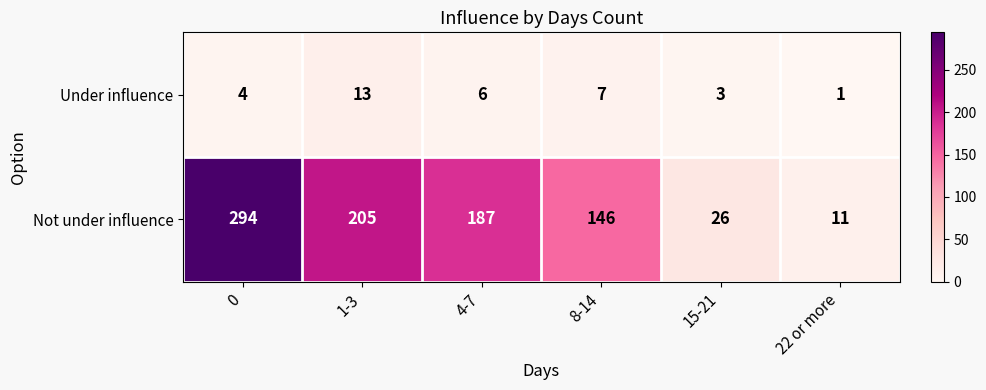

What is the sum of the Not under influence values at 0 and 1-3?

499